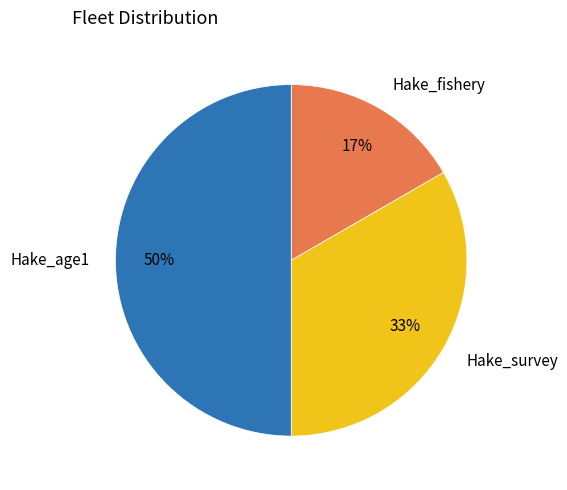

The Hake_age1 slice represents 55% of the pie. True or false?

False